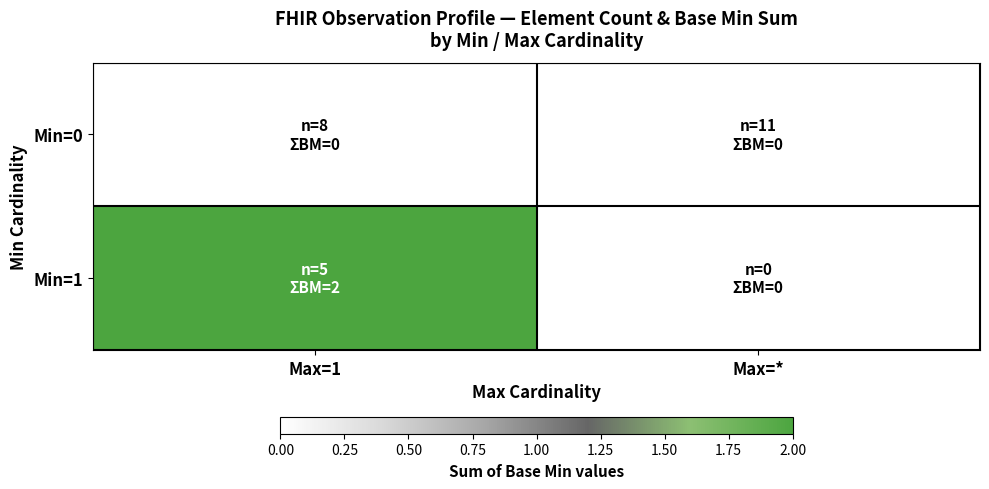

Reading left to right, what are all the values shown in this chart?

Min=0: Max=1=0	Max=*=0
Min=1: Max=1=2	Max=*=0